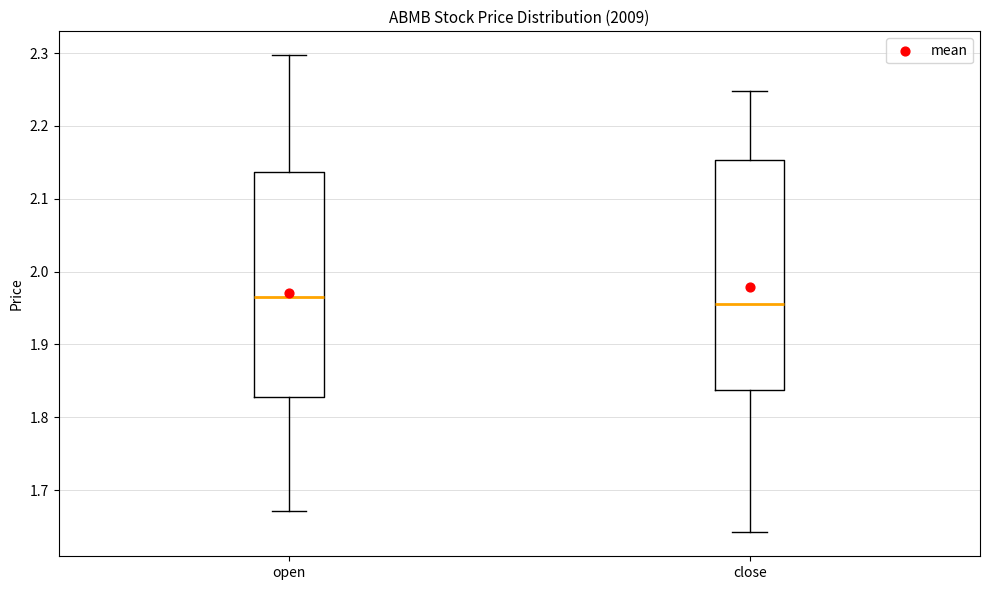

Where does the upper whisker of the box for close end on the y-axis? The values are not printed on the chart, so give them approximately, as read against the axis.

2.25